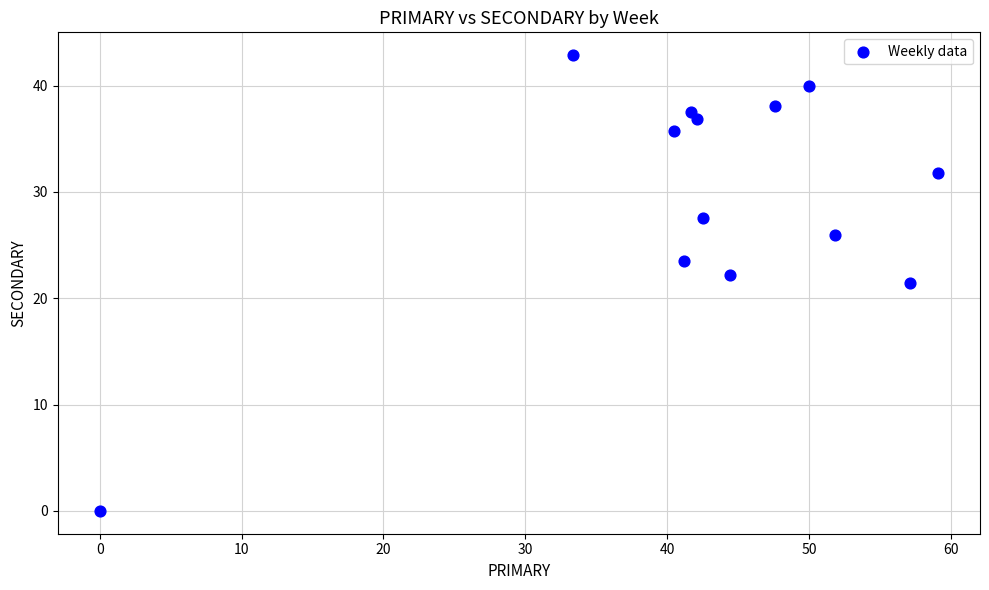

List the coordinates of all points as (Y, X) pairs, reading left to right.

(0.0, 0.0)  (42.9, 33.3)  (35.7, 40.5)  (23.5, 41.2)  (37.5, 41.7)  (36.8, 42.1)  (27.5, 42.5)  (22.2, 44.4)  (38.1, 47.6)  (40.0, 50.0)  (25.9, 51.9)  (21.4, 57.1)  (31.8, 59.1)